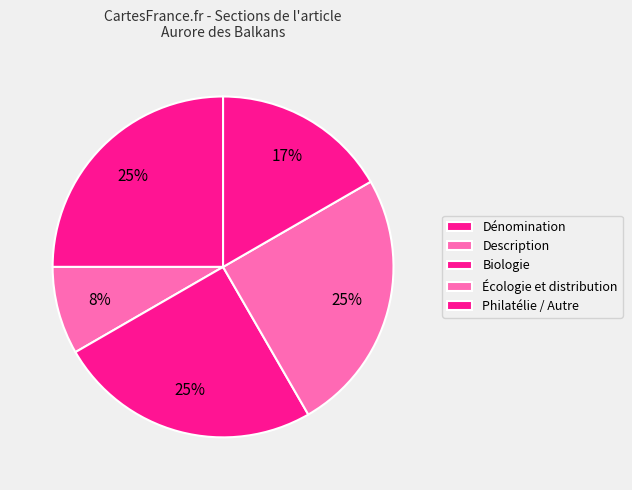

Is Dénomination the majority of the pie?

No